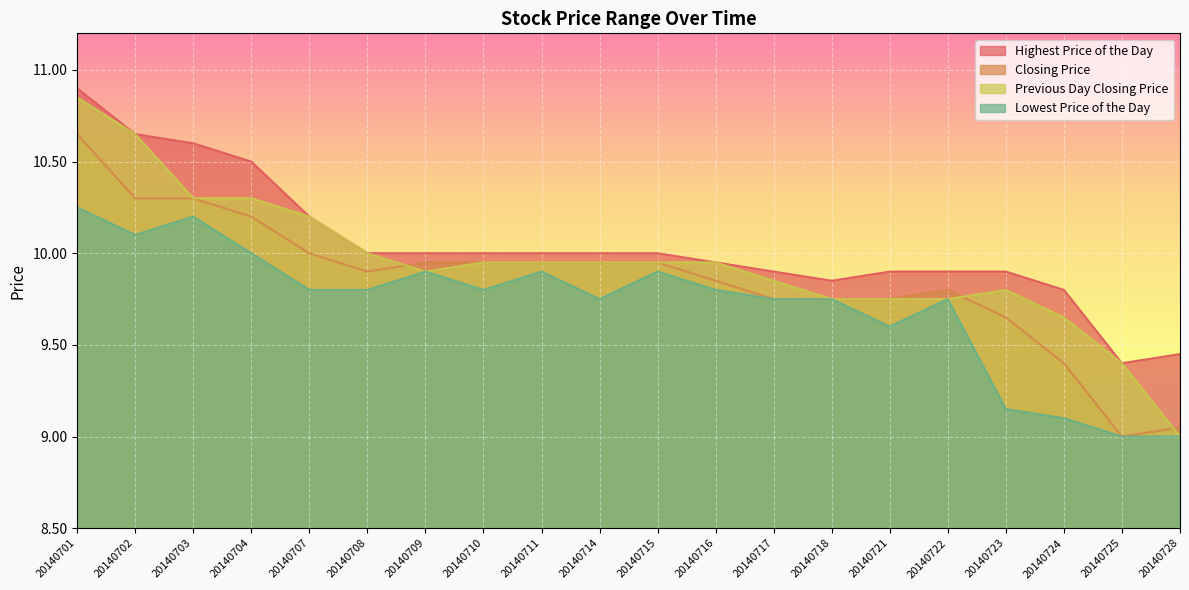

List the series in order of their overall mean, lowest first.

Lowest Price of the Day, Closing Price, Previous Day Closing Price, Highest Price of the Day